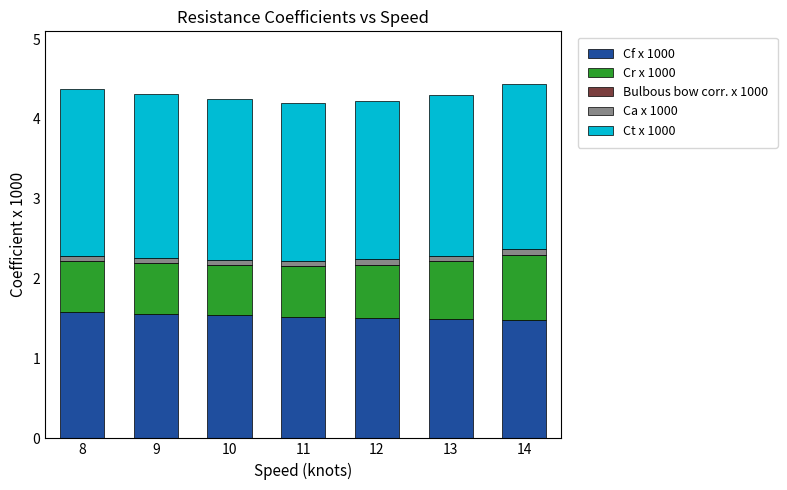

The value of Cf x 1000 at 10 is 1.5. True or false?

True